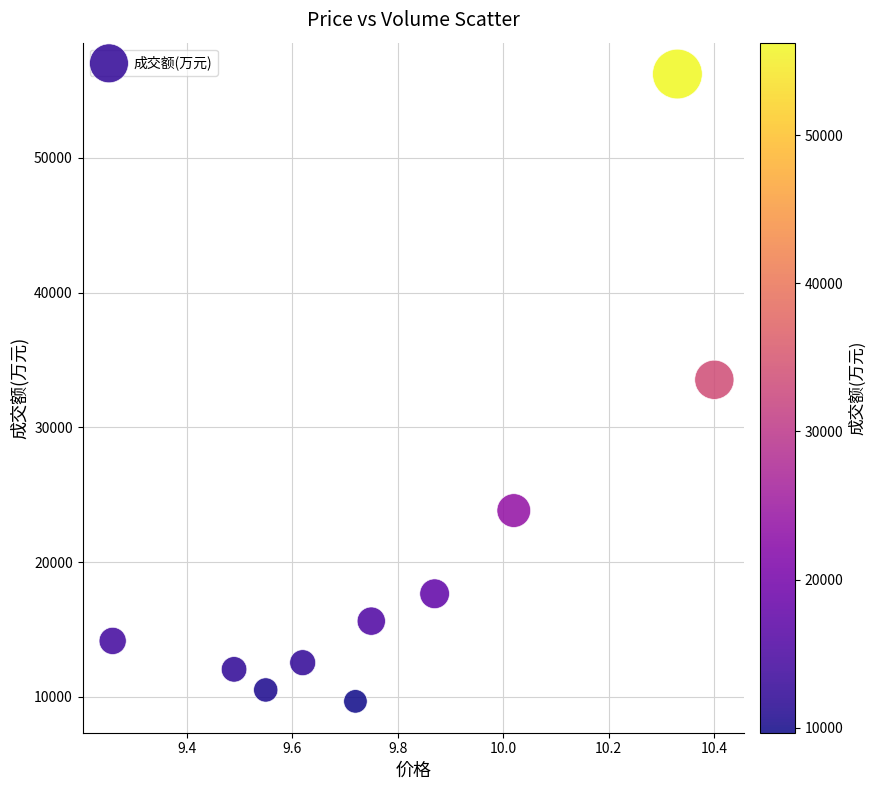

What Y value in the scatter plot is closest to 32953?

33541